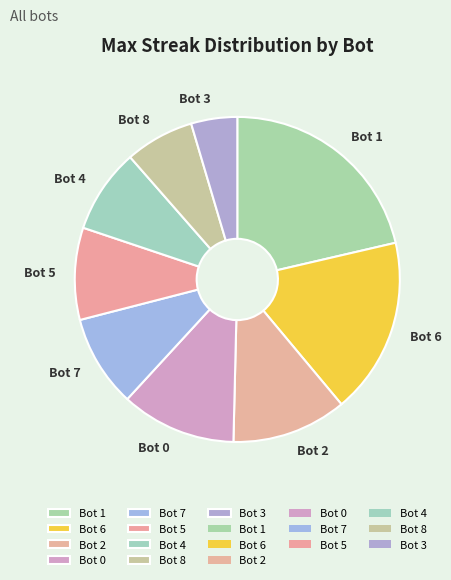

The Bot 8 slice represents 7% of the pie. True or false?

True